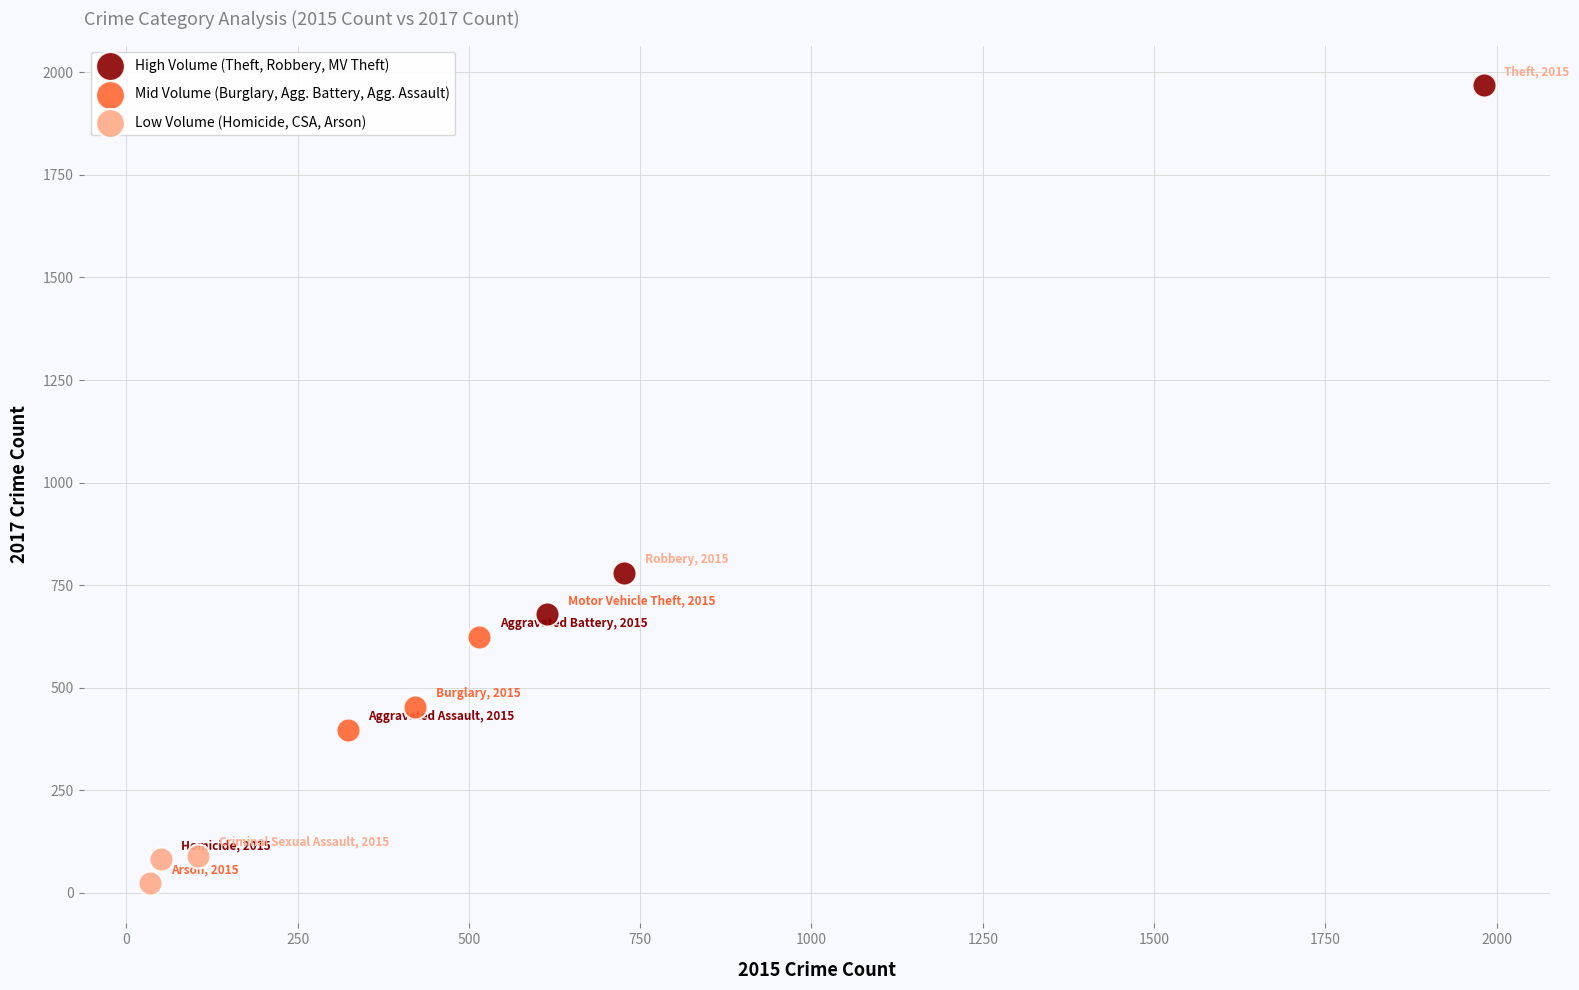

Which series reaches the minimum Y coordinate?

Low Volume (Homicide, CSA, Arson)